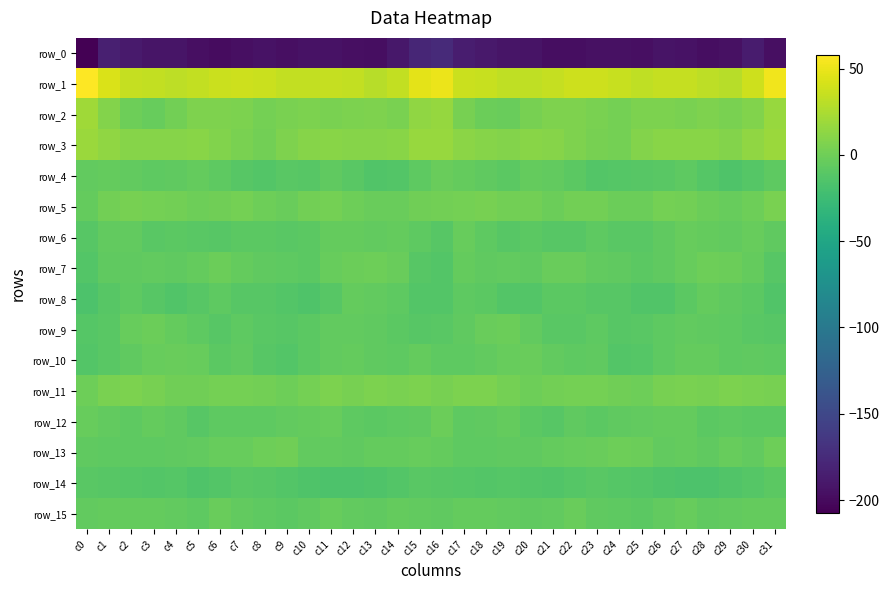

What is the lowest value of the row_14 series?

-16.2